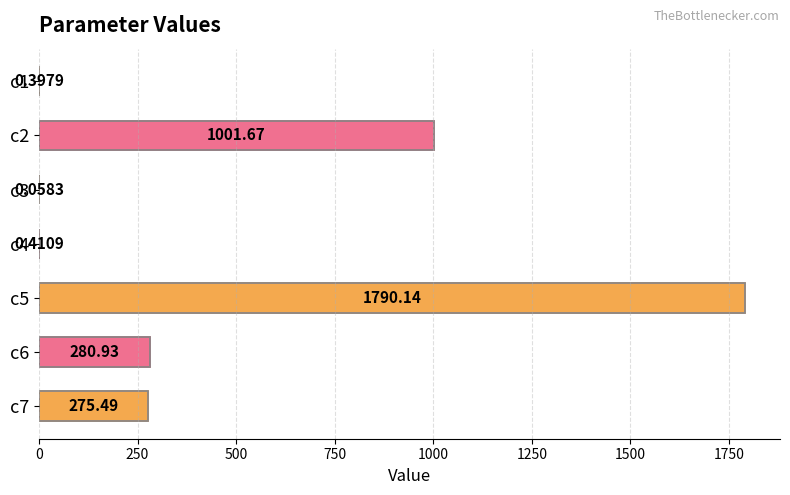

Between c3 and c6, which is larger?

c6